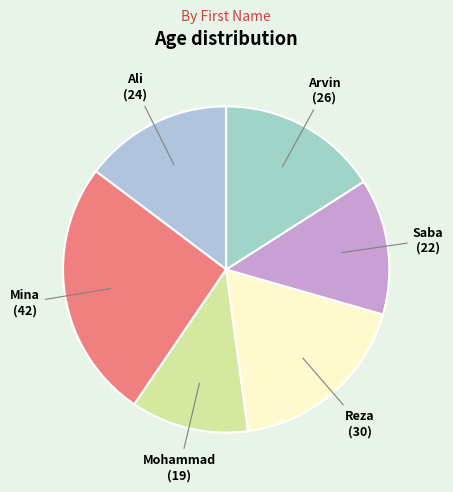

Rank the categories by value from lowest to highest.

Mohammad, Saba, Ali, Arvin, Reza, Mina